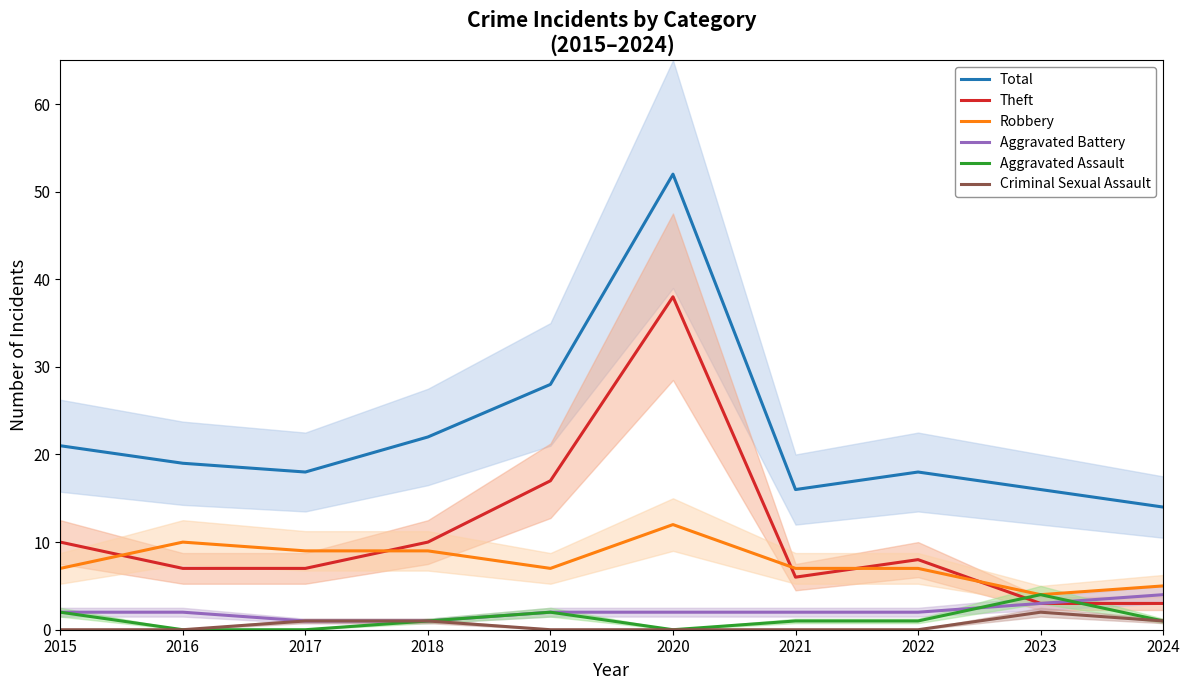

Which category has the lowest value in the Criminal Sexual Assault series?

2015